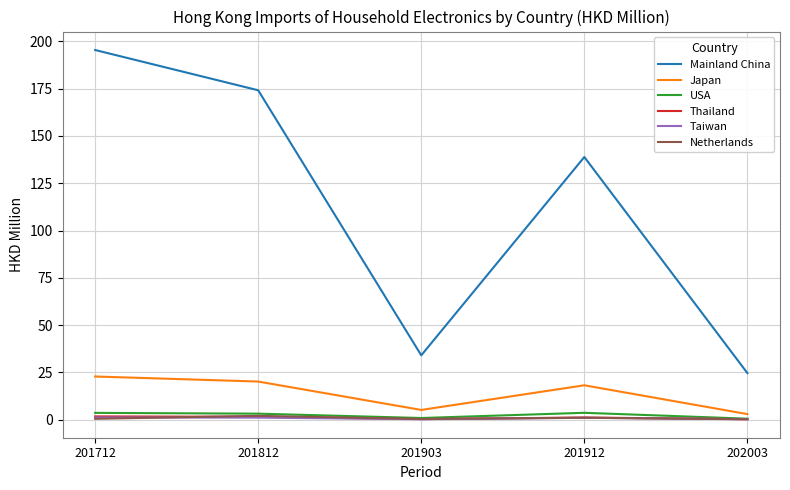

What is the difference between the highest and lowest values at 201812?

173.1